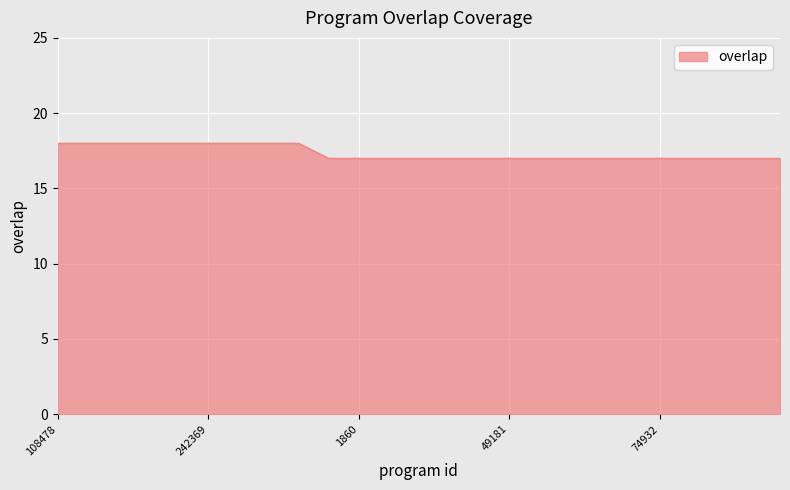

How many lines are shown in the chart?

1